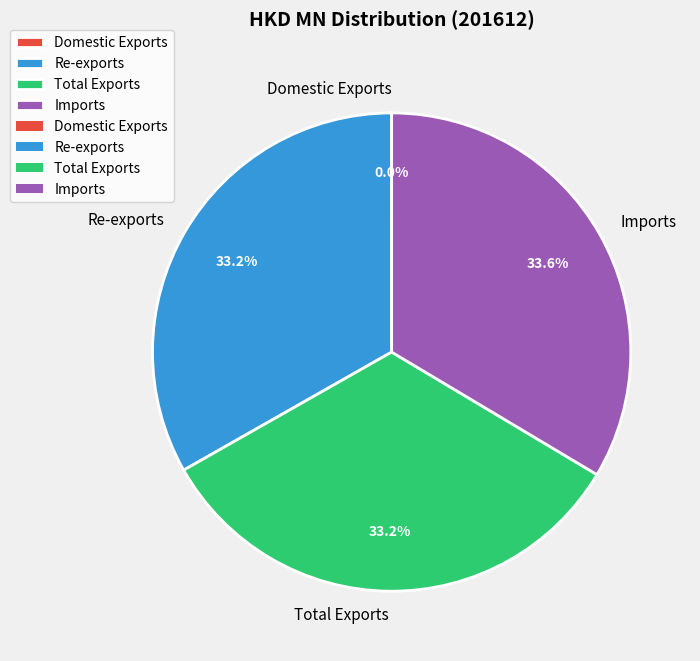

Approximately how many times larger is the value at Imports compared to Re-exports?

1.0